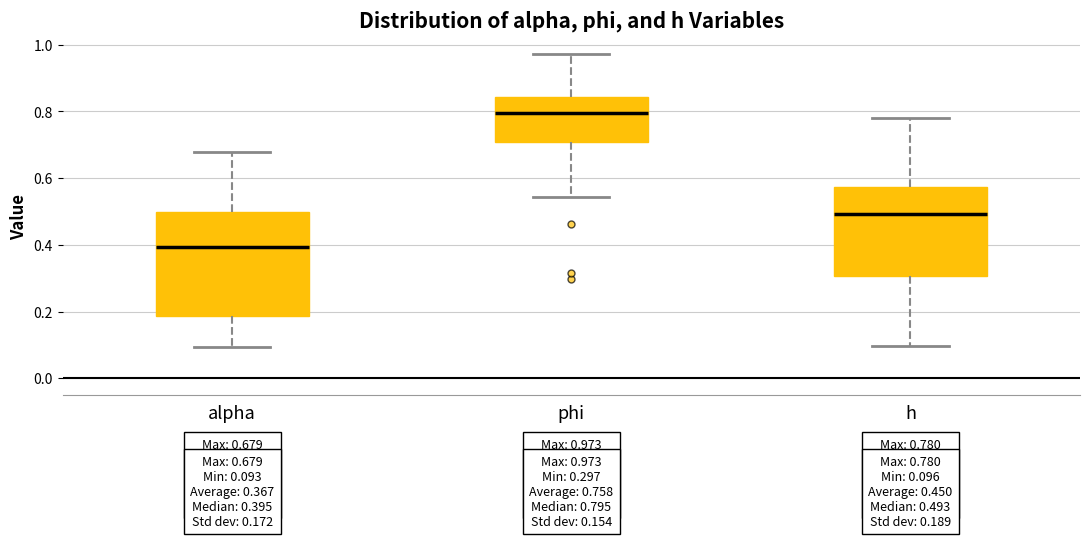

Which box has the highest median line?

phi